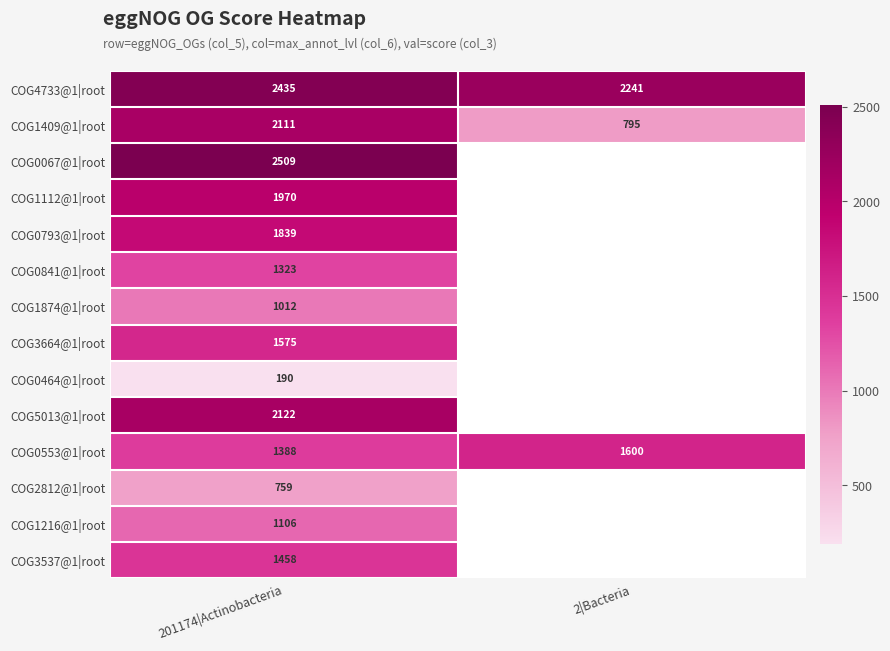

Rank the series by their maximum value, from highest to lowest.

COG0067@1|root, COG4733@1|root, COG5013@1|root, COG1409@1|root, COG1112@1|root, COG0793@1|root, COG0553@1|root, COG3664@1|root, COG3537@1|root, COG0841@1|root, COG1216@1|root, COG1874@1|root, COG2812@1|root, COG0464@1|root